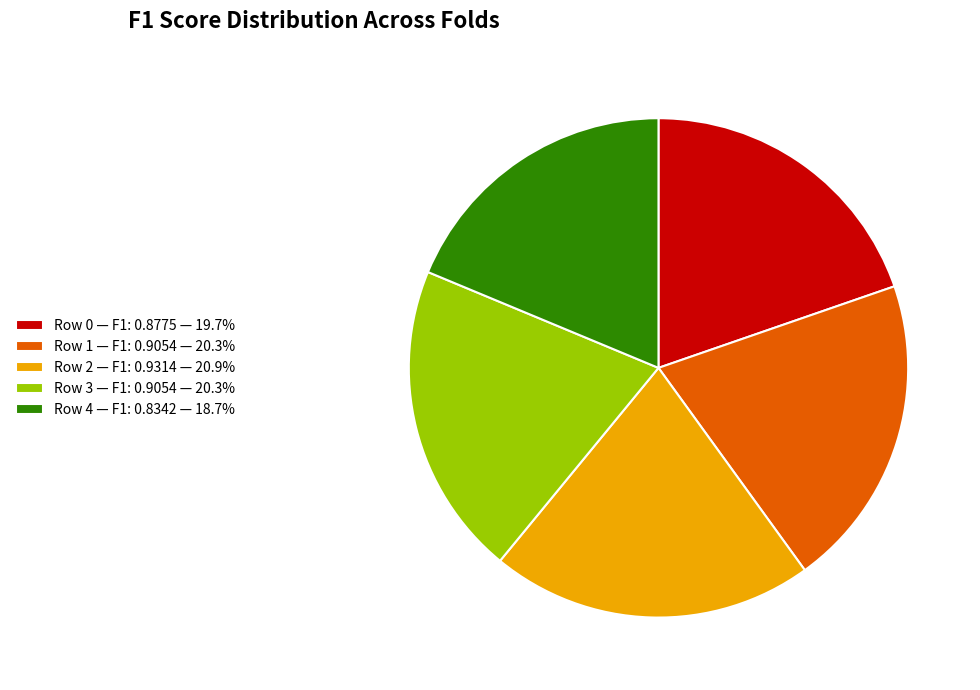

Which has a higher value, Row 0 or Row 4?

Row 0